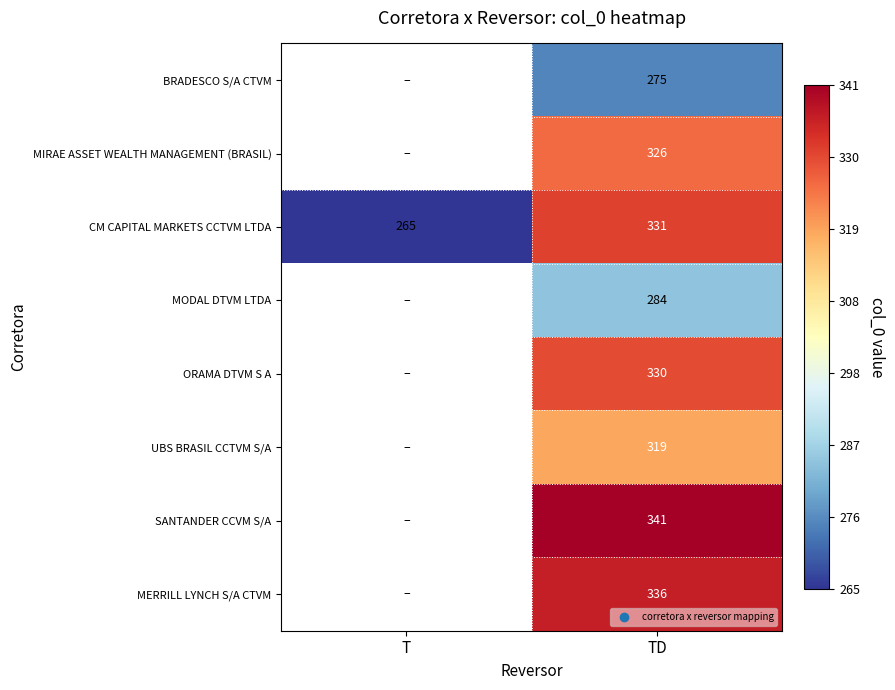

Is it true that CM CAPITAL MARKETS CCTVM LTDA equals 448 at TD?

False